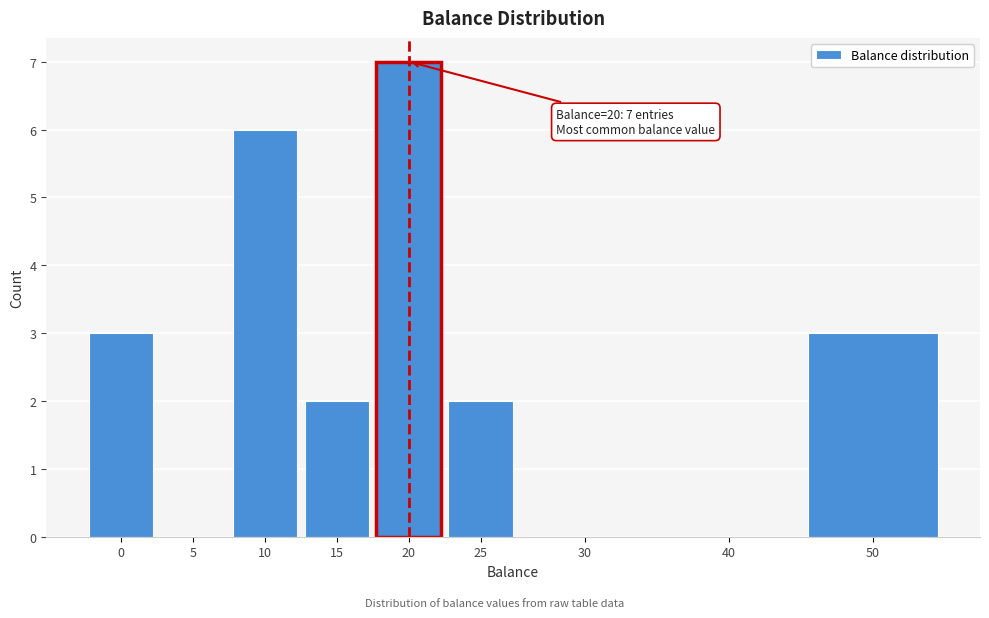

Reading right to left, what are all the values shown in this chart?

50=3	40=0	30=0	25=2	20=7	15=2	10=6	5=0	0=3